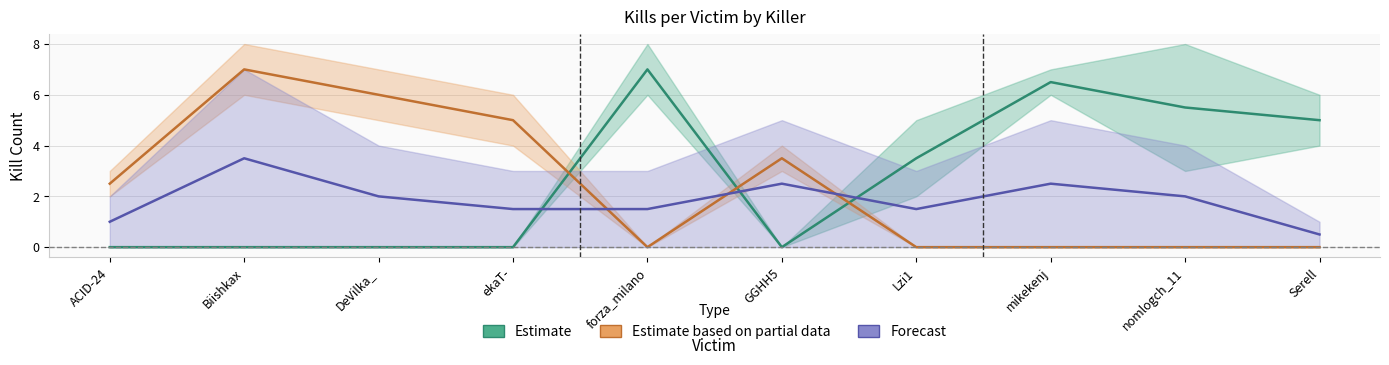

Which series has the largest total across all categories?

Estimate